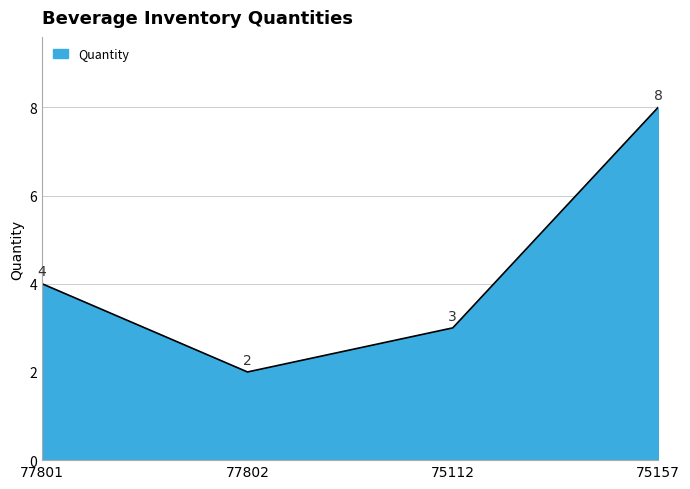

How many lines are shown in the chart?

1